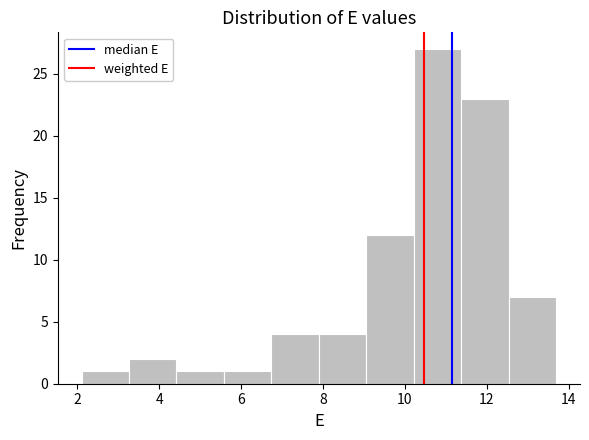

Reading left to right, list every bar in this chart as the range it spans on the x-axis followed by its height. Neither the bar edges nor the heights are printed on the chart, so give them approximately, as read against the axes.

2.10 to 3.26: 1
3.26 to 4.42: 2
4.42 to 5.58: 1
5.58 to 6.74: 1
6.74 to 7.90: 4
7.90 to 9.06: 4
9.06 to 10.22: 12
10.22 to 11.38: 27
11.38 to 12.54: 23
12.54 to 13.70: 7